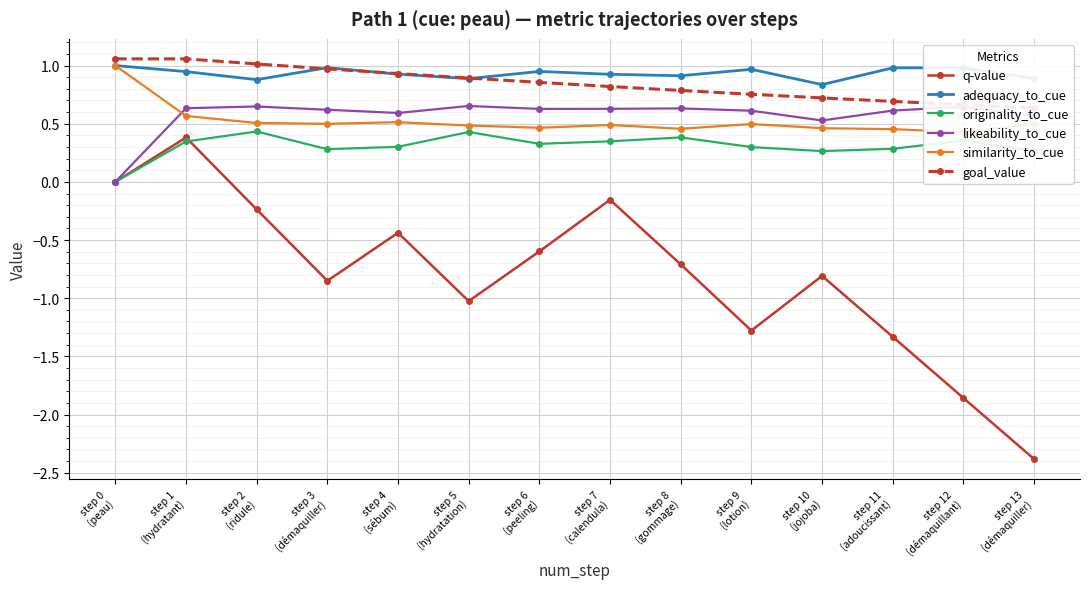

What is the label of the 11th point from the left?

step 10
(jojoba)